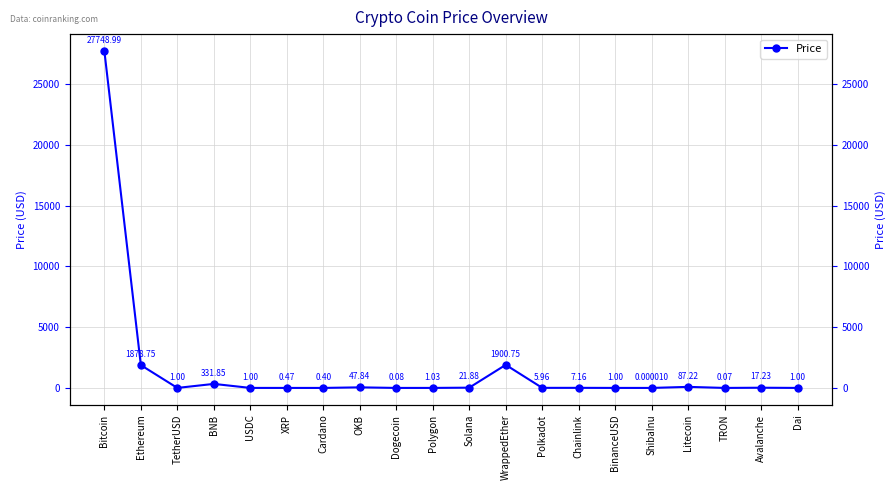

How many data points are less than 5?

10